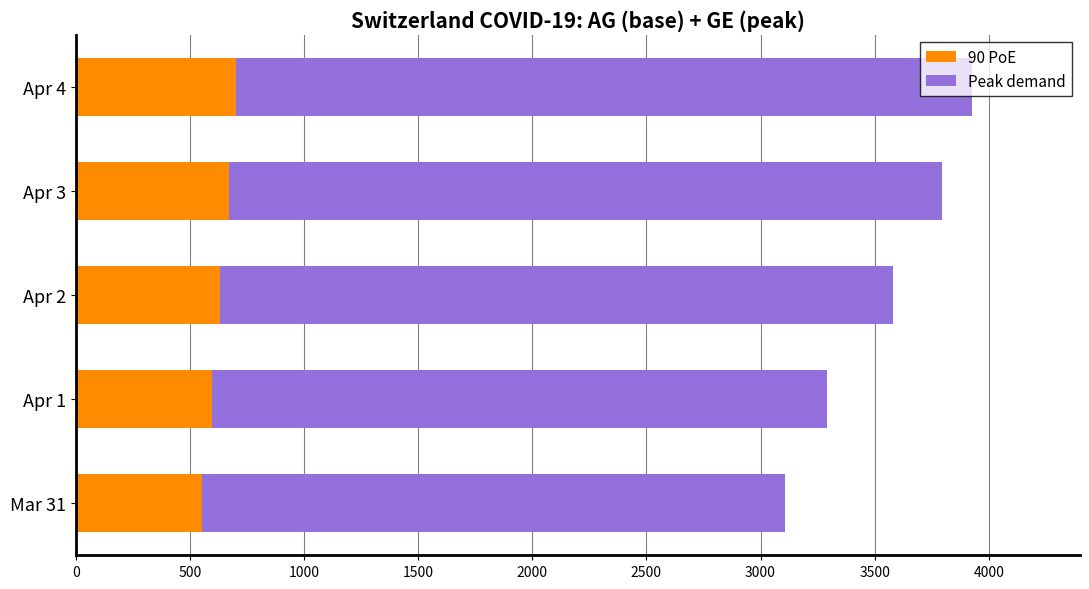

What is the difference between the maximum and minimum values in the 90 PoE series?

148